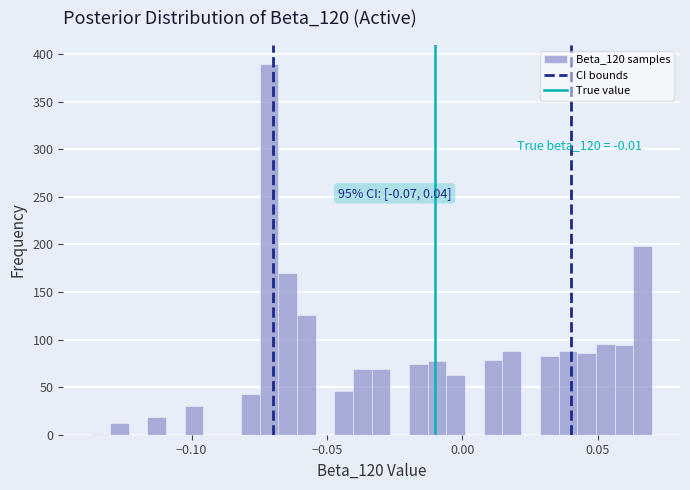

Read against the x-axis, roughly where is the centre of the tallest bar?

-0.070